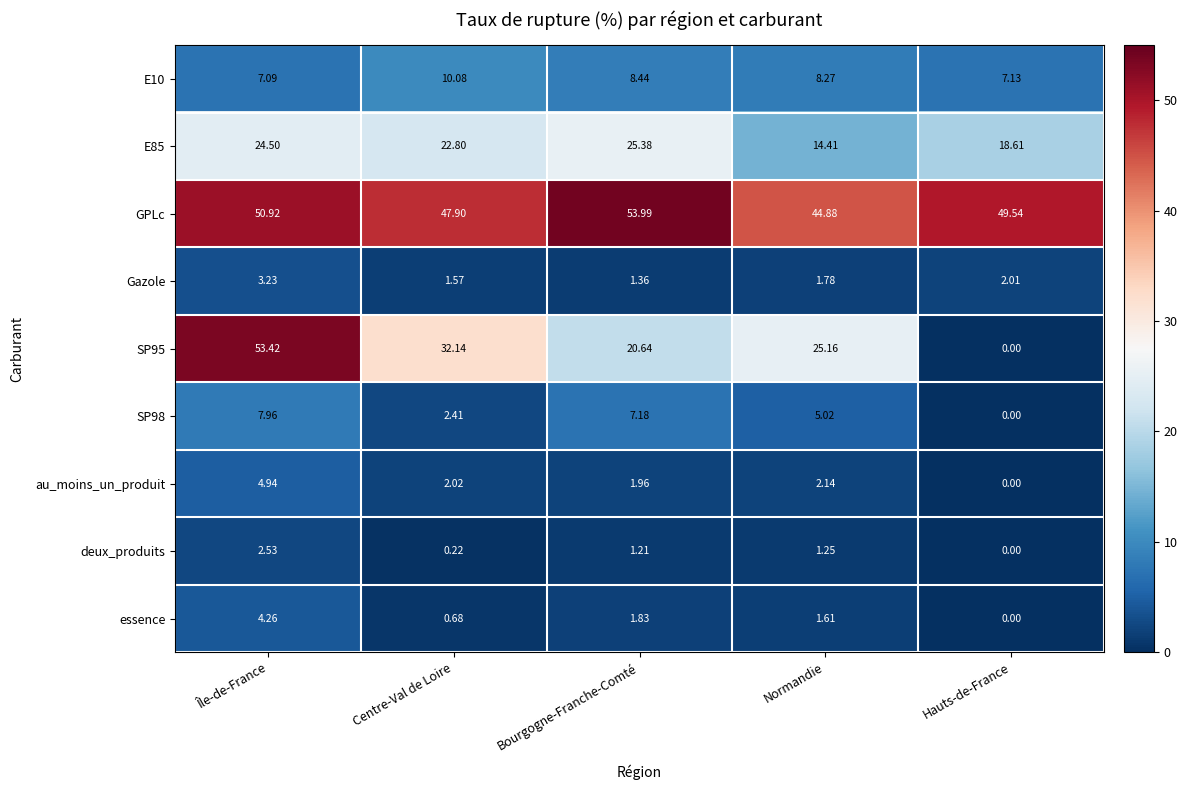

Which series has the largest total across all categories?

GPLc